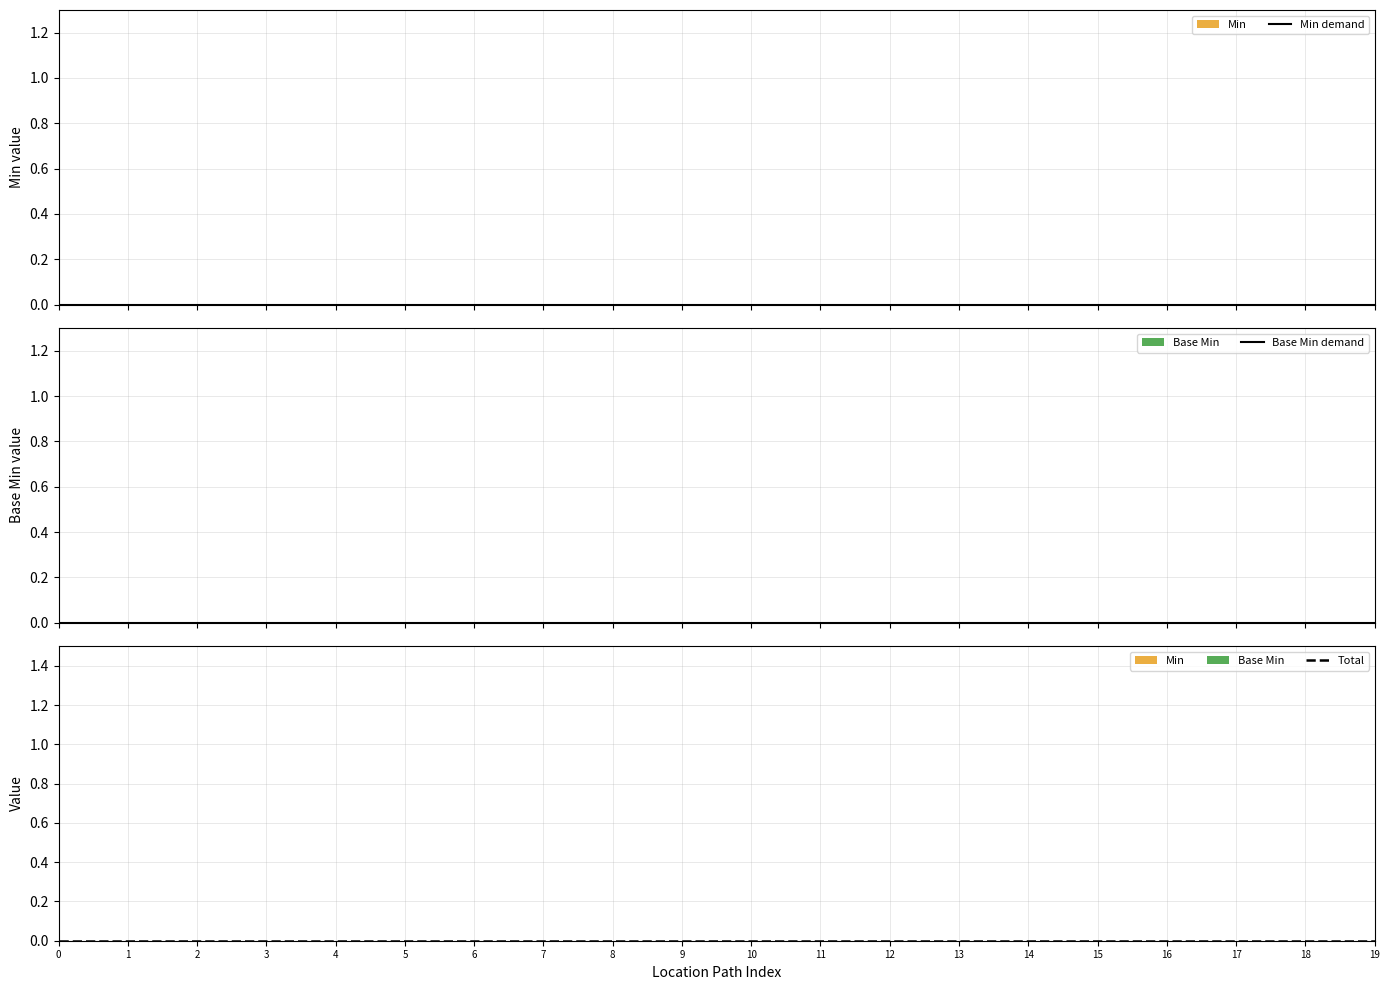

The value of Min at Location.mode is 0. True or false?

False